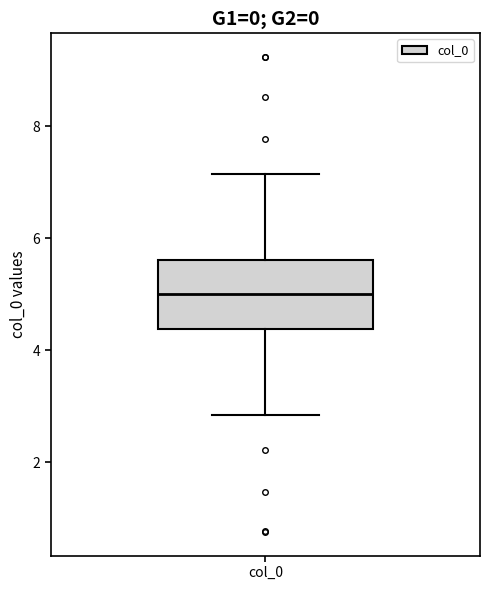

Where does the median line of the box for col_0 sit on the y-axis? The values are not printed on the chart, so give them approximately, as read against the axis.

5.0